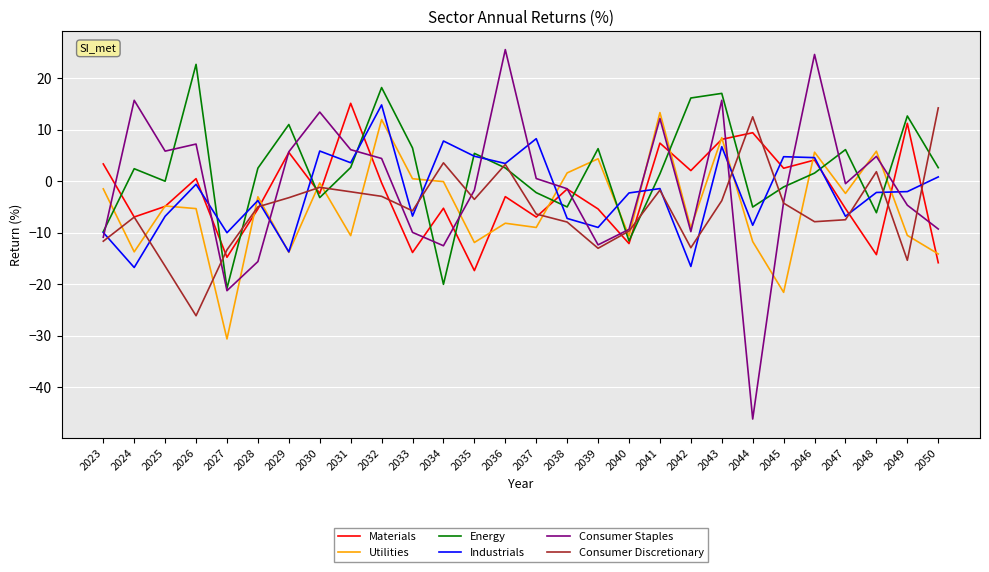

Where is the first local minimum for Consumer Staples?

2025